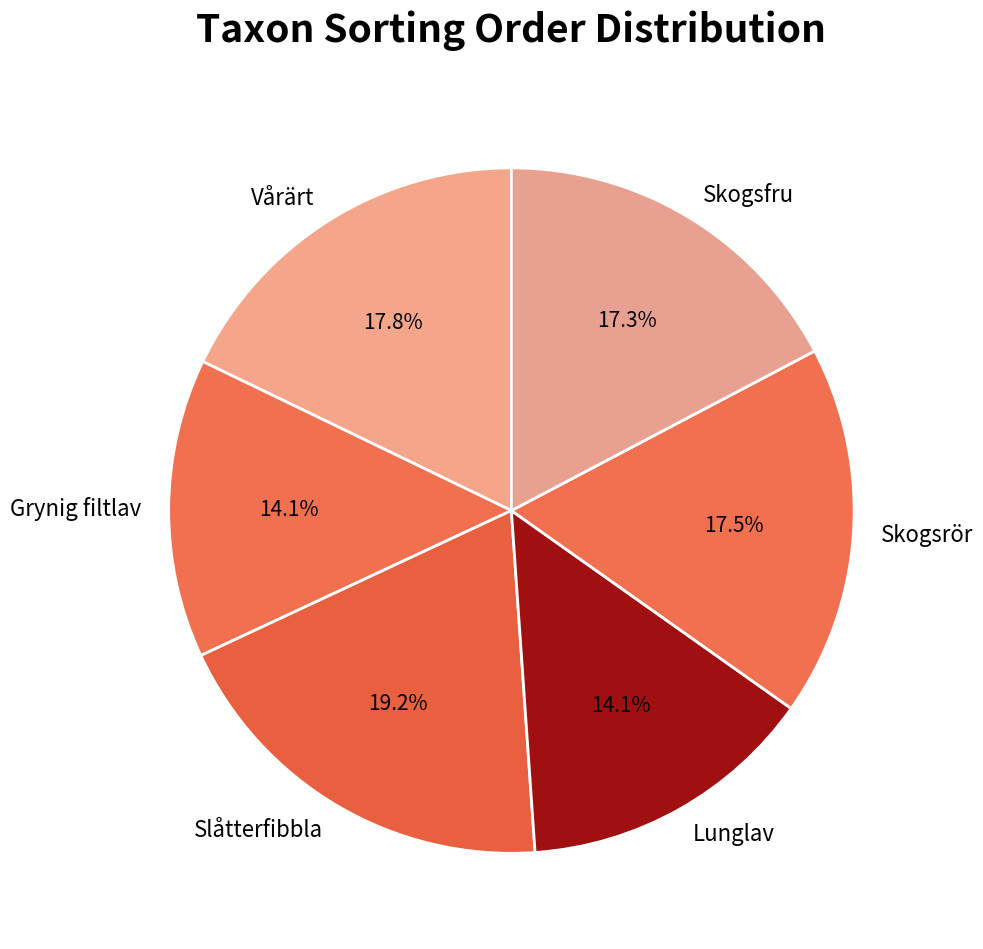

Is it true that Skogsrör is 28% of the pie?

False